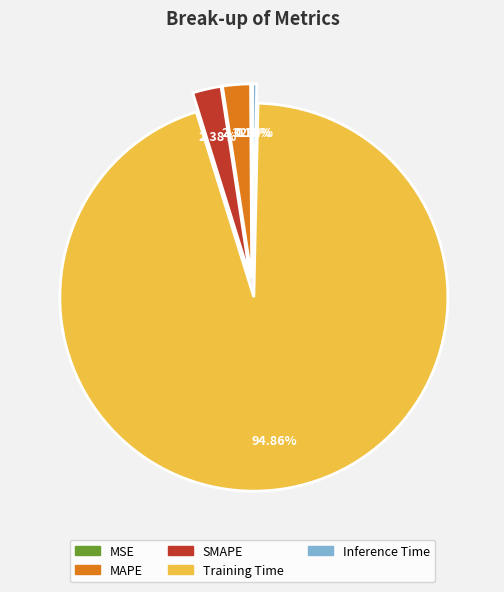

Which category has the biggest portion of the pie?

Training Time